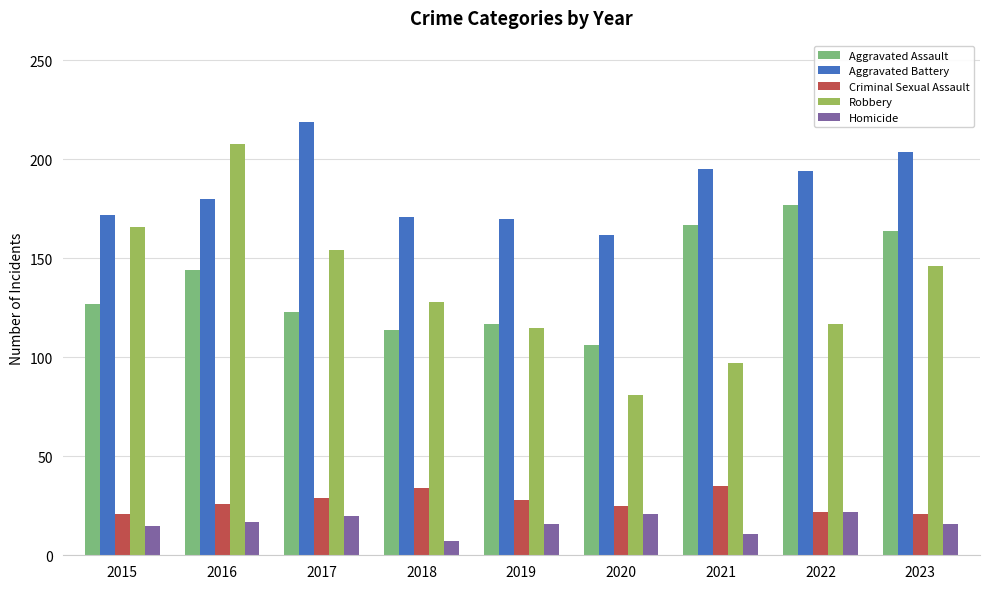

What is the difference between the highest and lowest values at 2015?

157